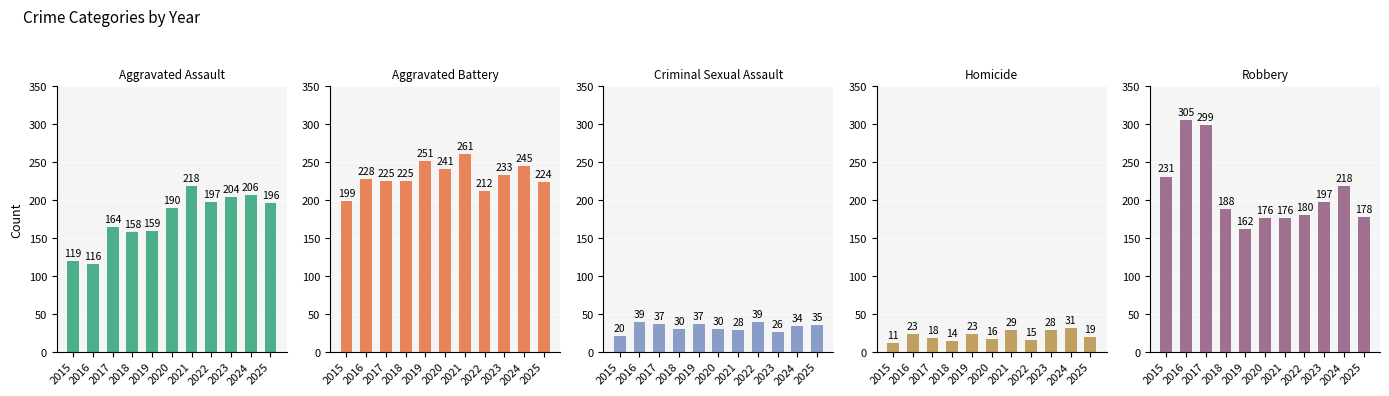

Is it true that Robbery equals 162 at 2019?

True